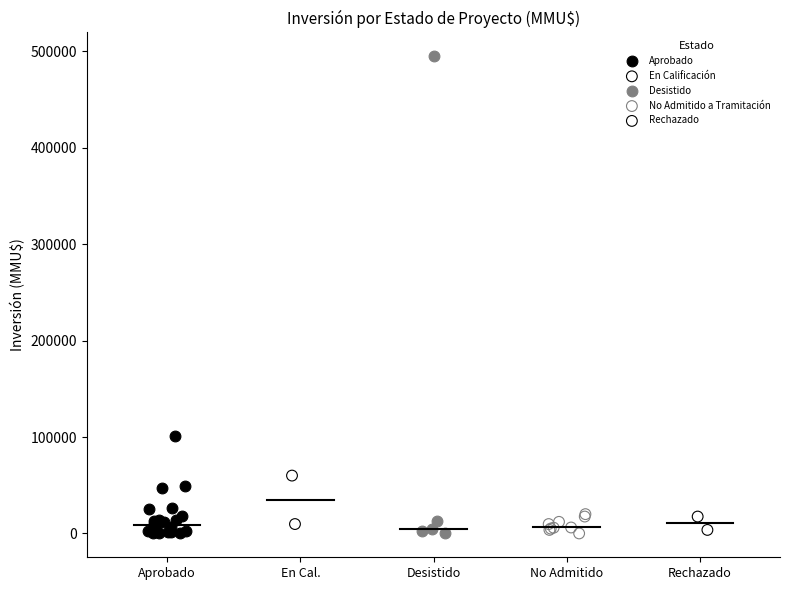

What are all the series names shown in the legend?

Aprobado, En Calificación, Desistido, No Admitido a Tramitación, Rechazado